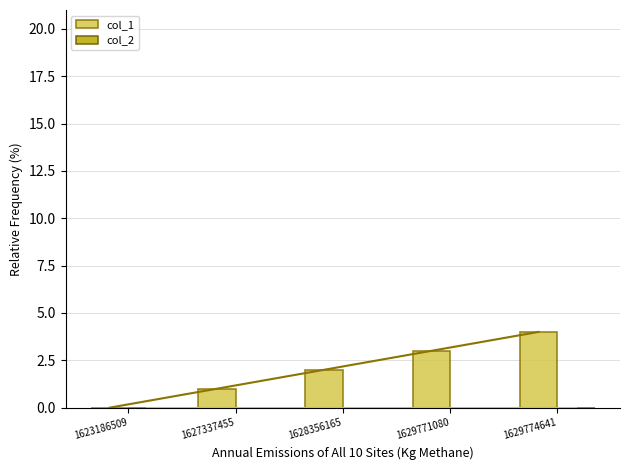

At which label does col_2 reach its peak?

1623186509